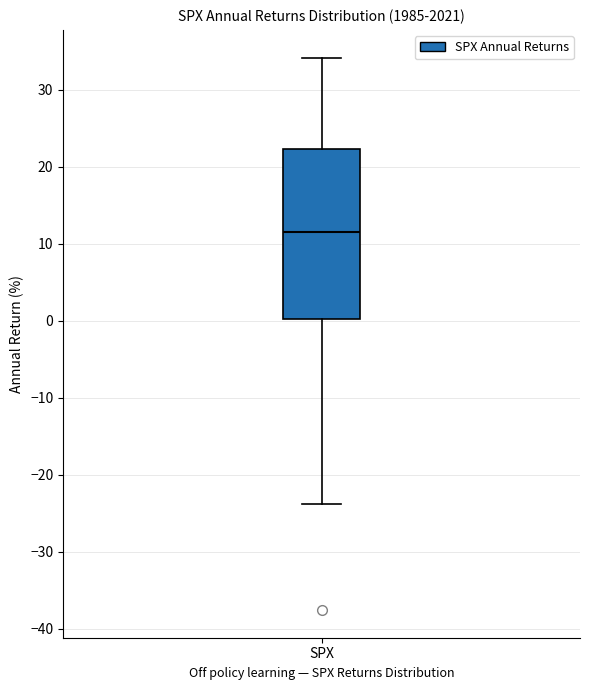

Transcribe this box plot: give where the median line is, the range the box spans, and where the two whiskers end, as read against the y-axis. The values are not printed on the chart, so give them approximately, as read against the axis.

median 12, box 0 to 22, whiskers -24 to 34